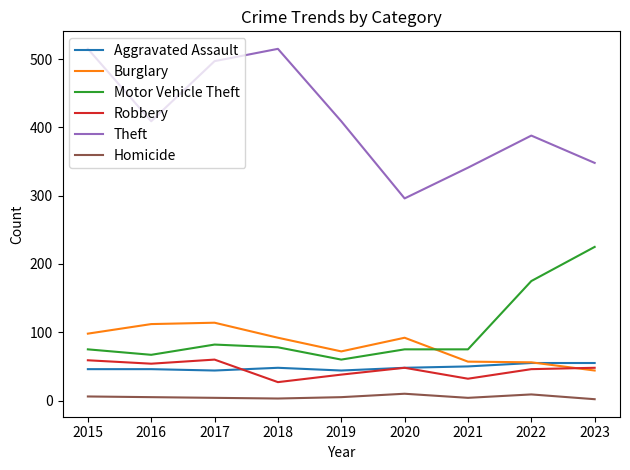

True or false: Burglary and Theft intersect in this chart.

False